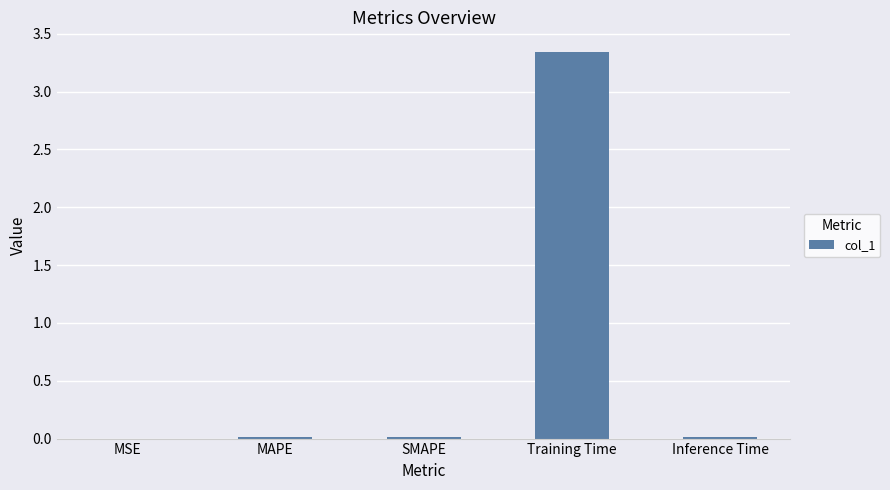

The chart shows a value of 0.0 at MAPE. True or false?

True